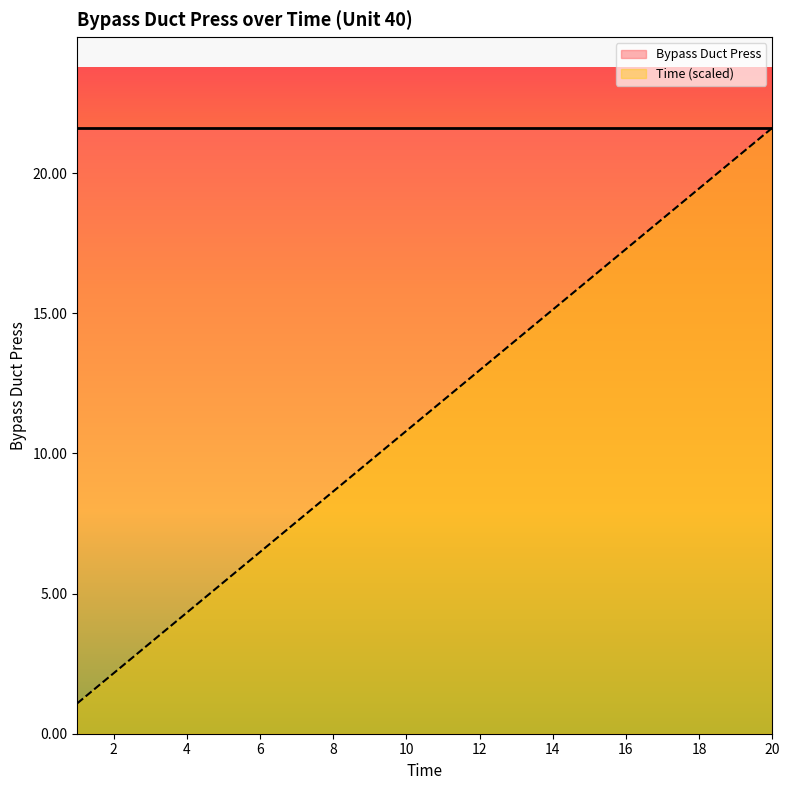

Which has a higher value, 12 or 16?

16